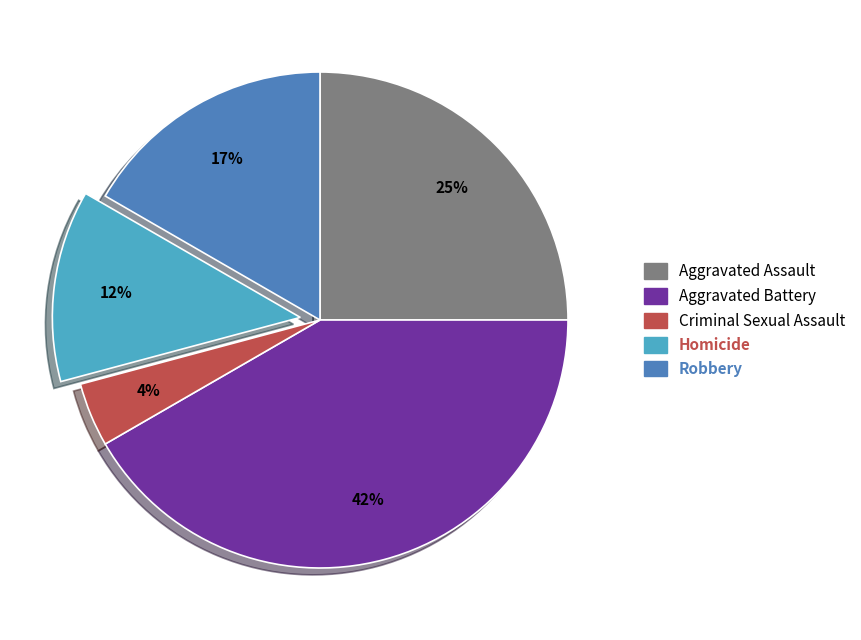

How many slices are in this pie chart?

5